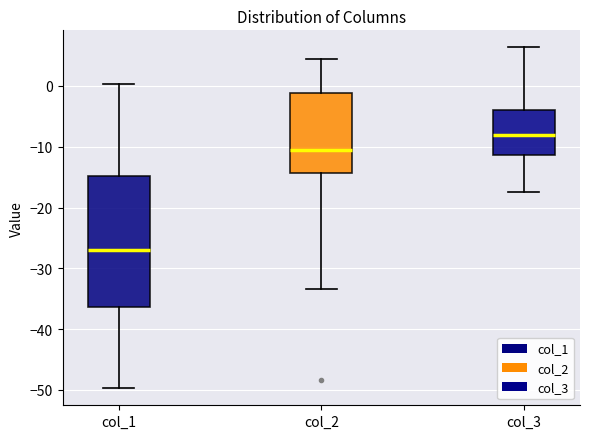

Reading left to right, read every box against the y-axis: the position of its median line, the range the box covers, and the ends of its whiskers. The values are not printed on the chart, so give them approximately, as read against the axis.

col_1: median -27, box -36 to -15, whiskers -50 to 0
col_2: median -11, box -14 to -1, whiskers -33 to 4
col_3: median -8, box -11 to -4, whiskers -17 to 6